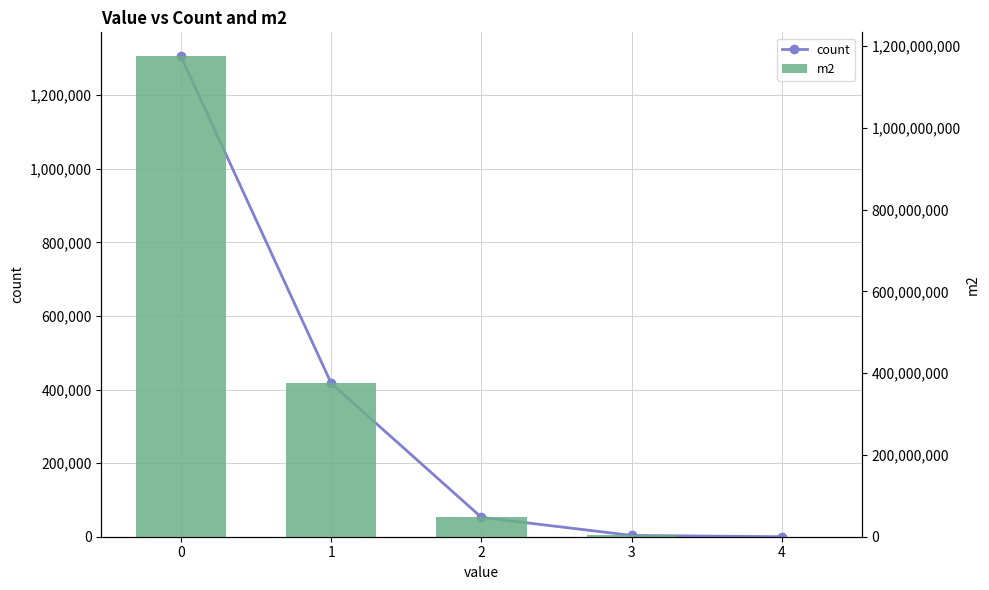

The m2 series shows 3147300 at 3. True or false?

True